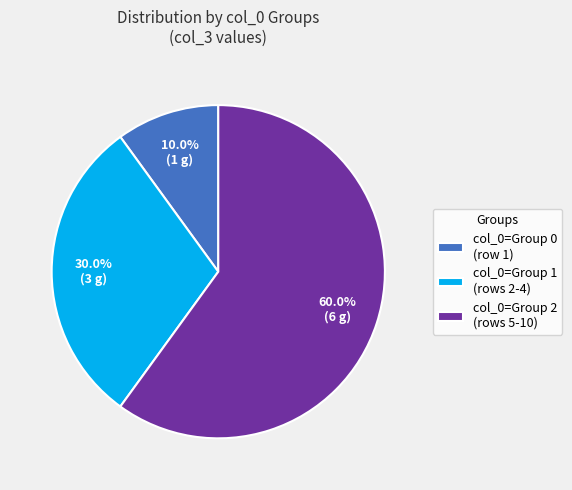

To the nearest percent, what is the average slice percentage?

33%